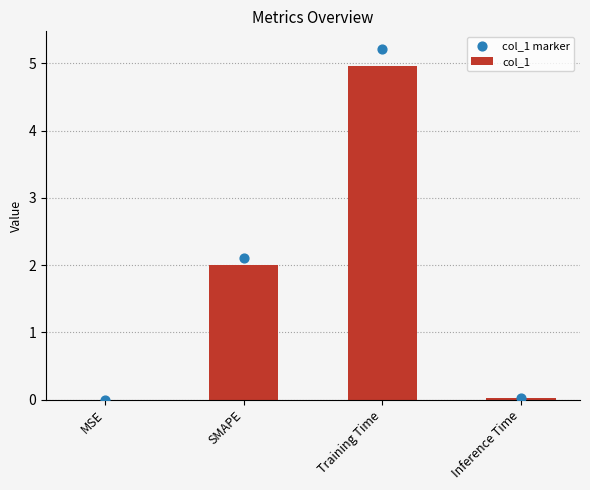

Is the value of col_1 marker at MSE greater than the value of col_1 at Training Time?

No